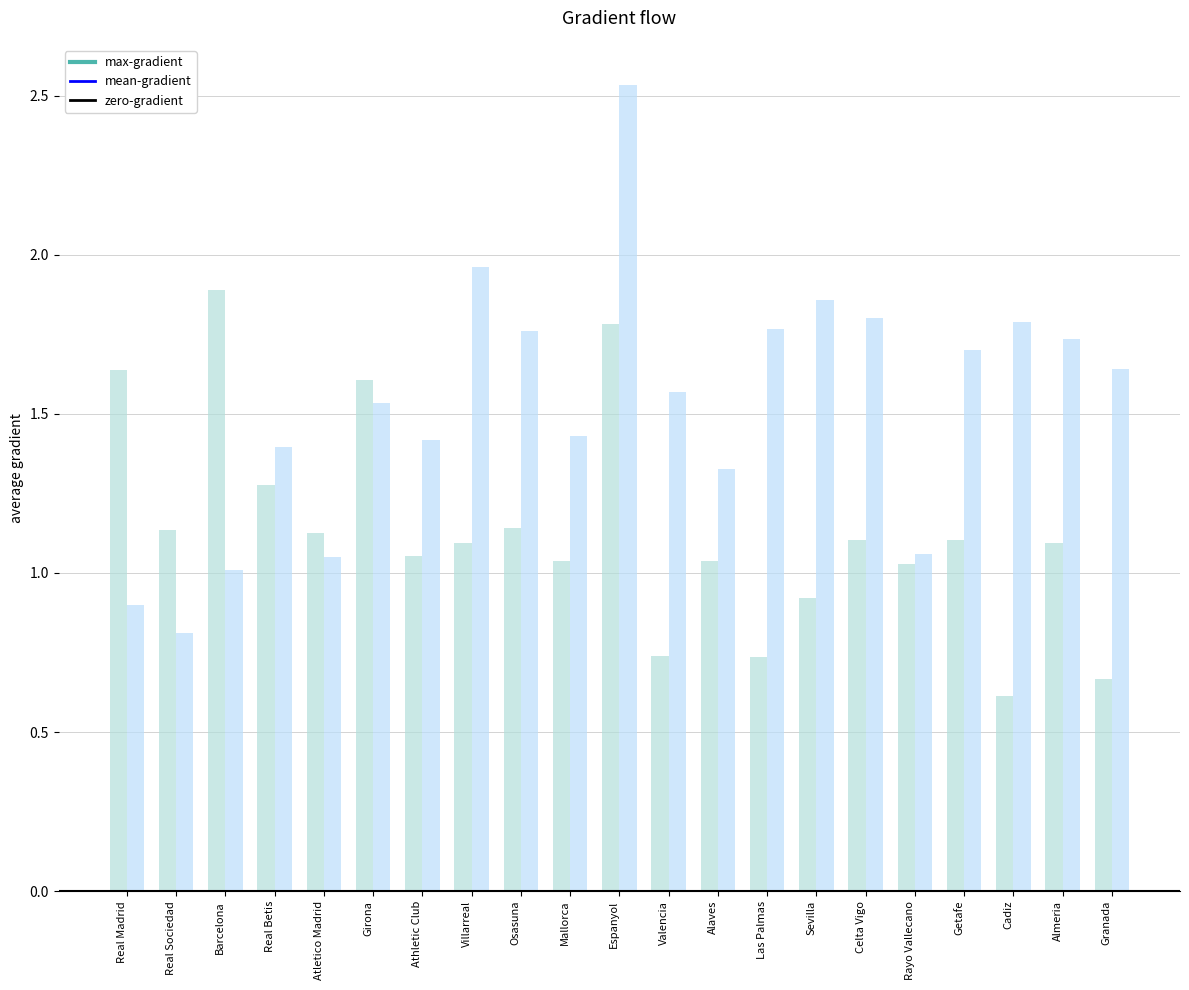

How many groups of bars are there?

21